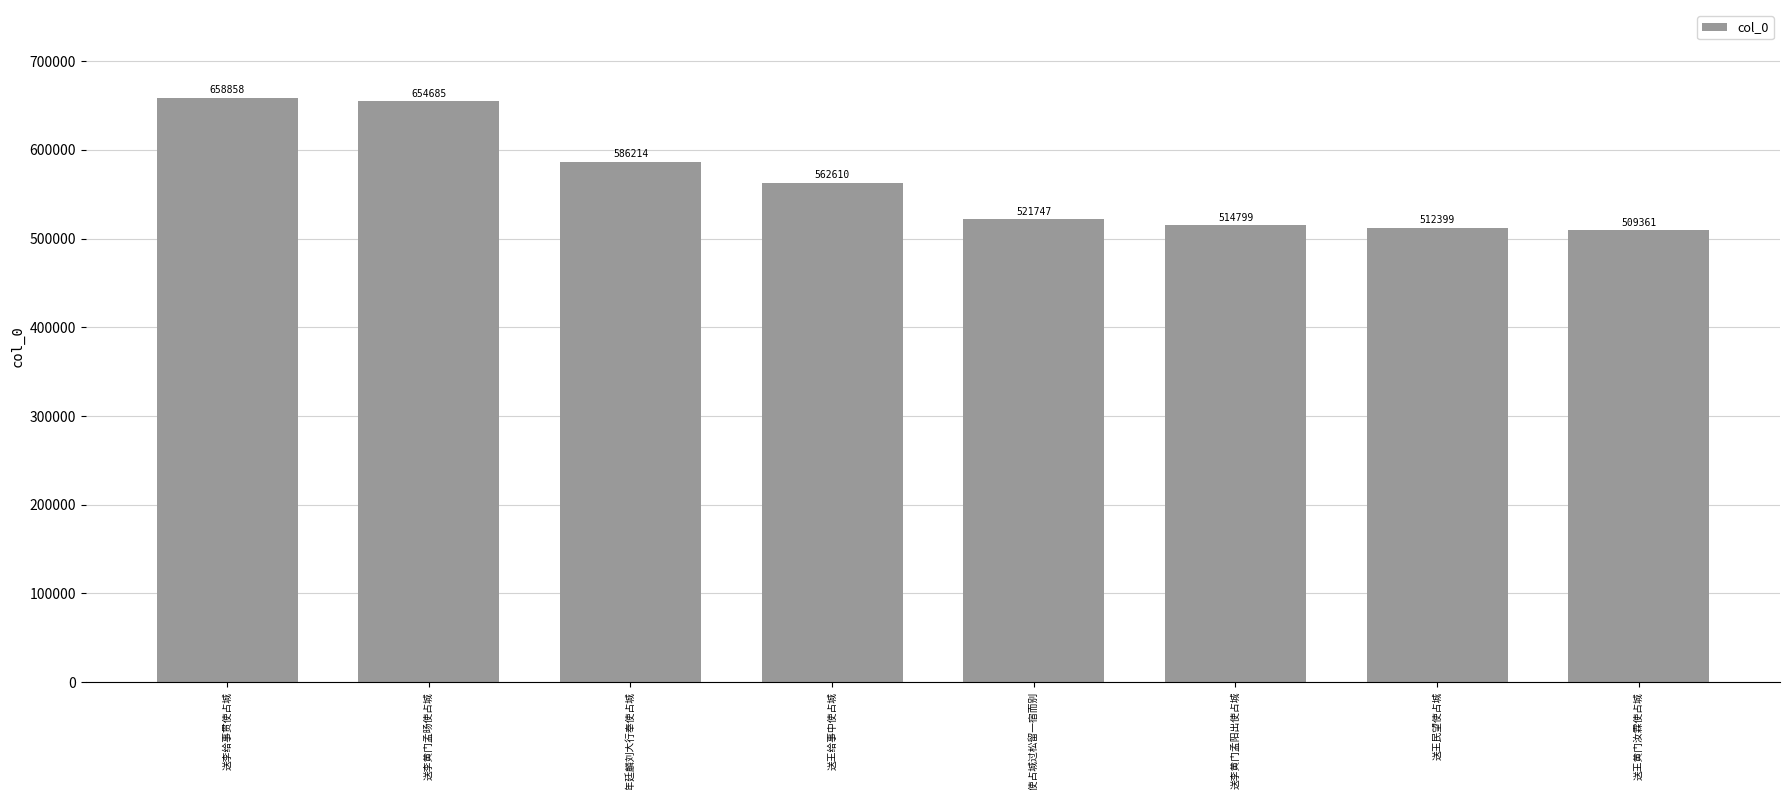

What is the difference between the maximum and minimum values?

149497